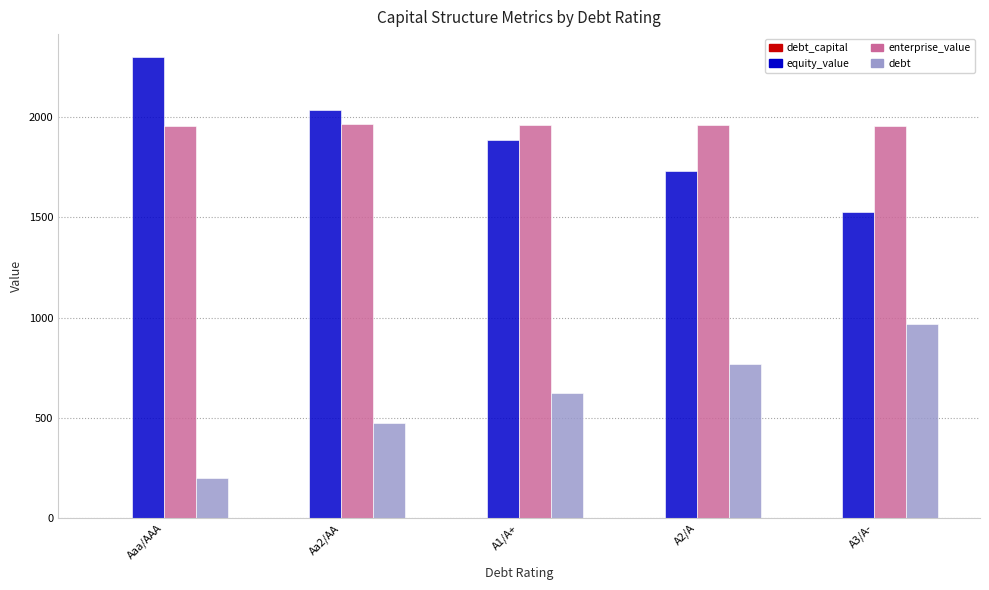

What is the sum of all equity_value values?

9482.8